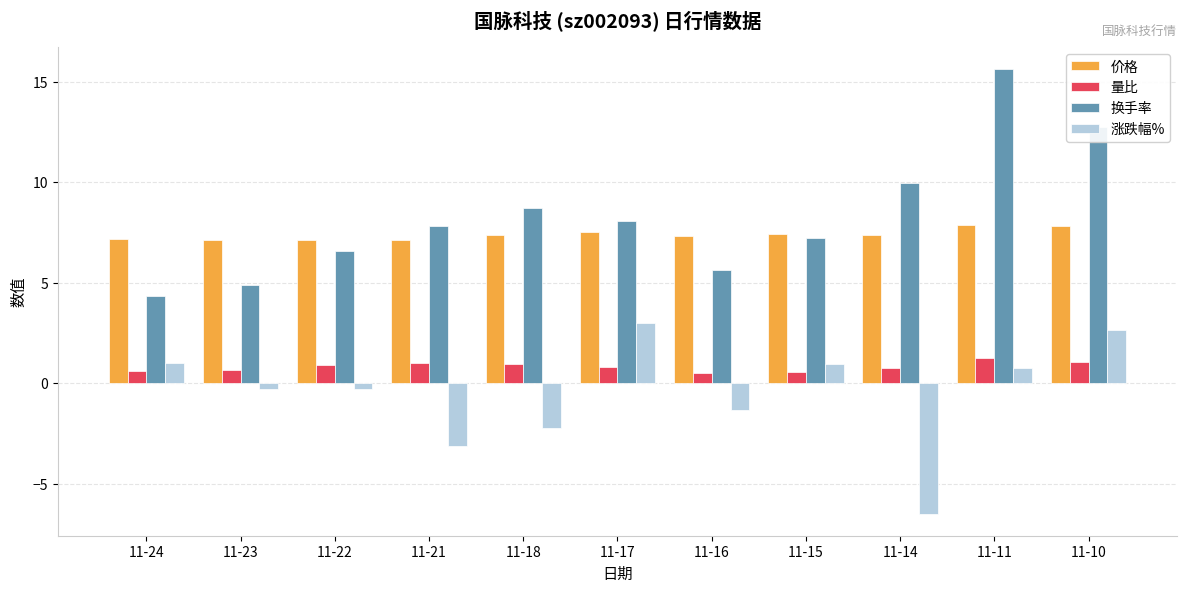

How many bars are there in total?

44